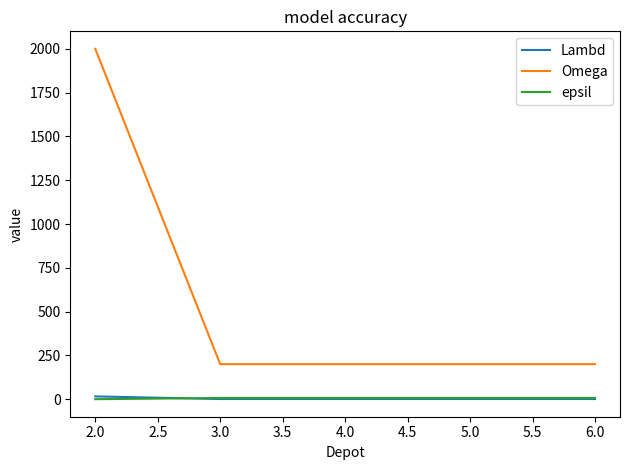

Which series changed the most between 2.0 and 5.0?

Omega